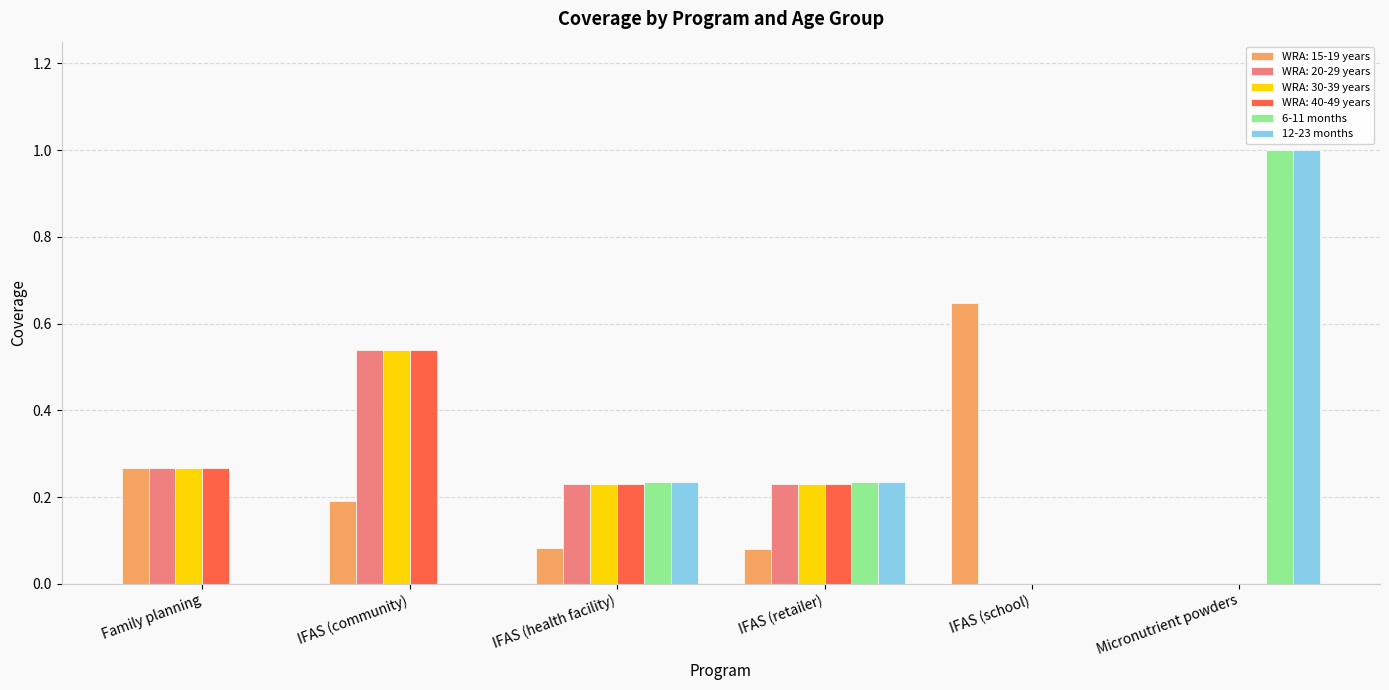

At which category does the chart reach its peak across all series?

Micronutrient powders